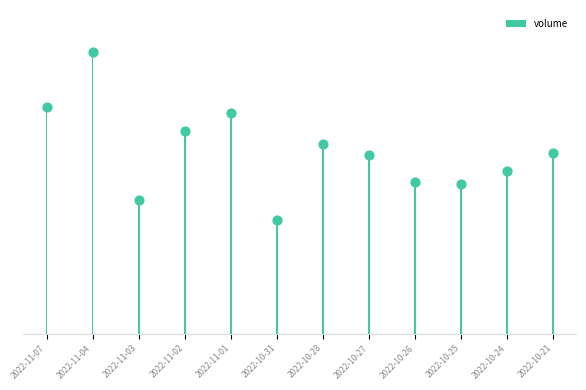

What is the ratio of the value at 2022-10-27 to the value at 2022-10-25?

1.2